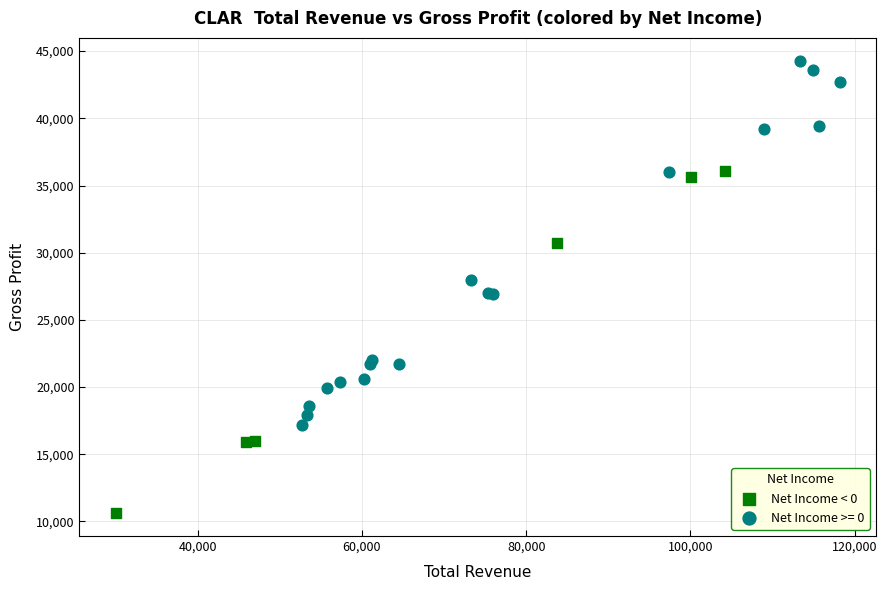

Which series contains the lowest Y value?

Net Income < 0